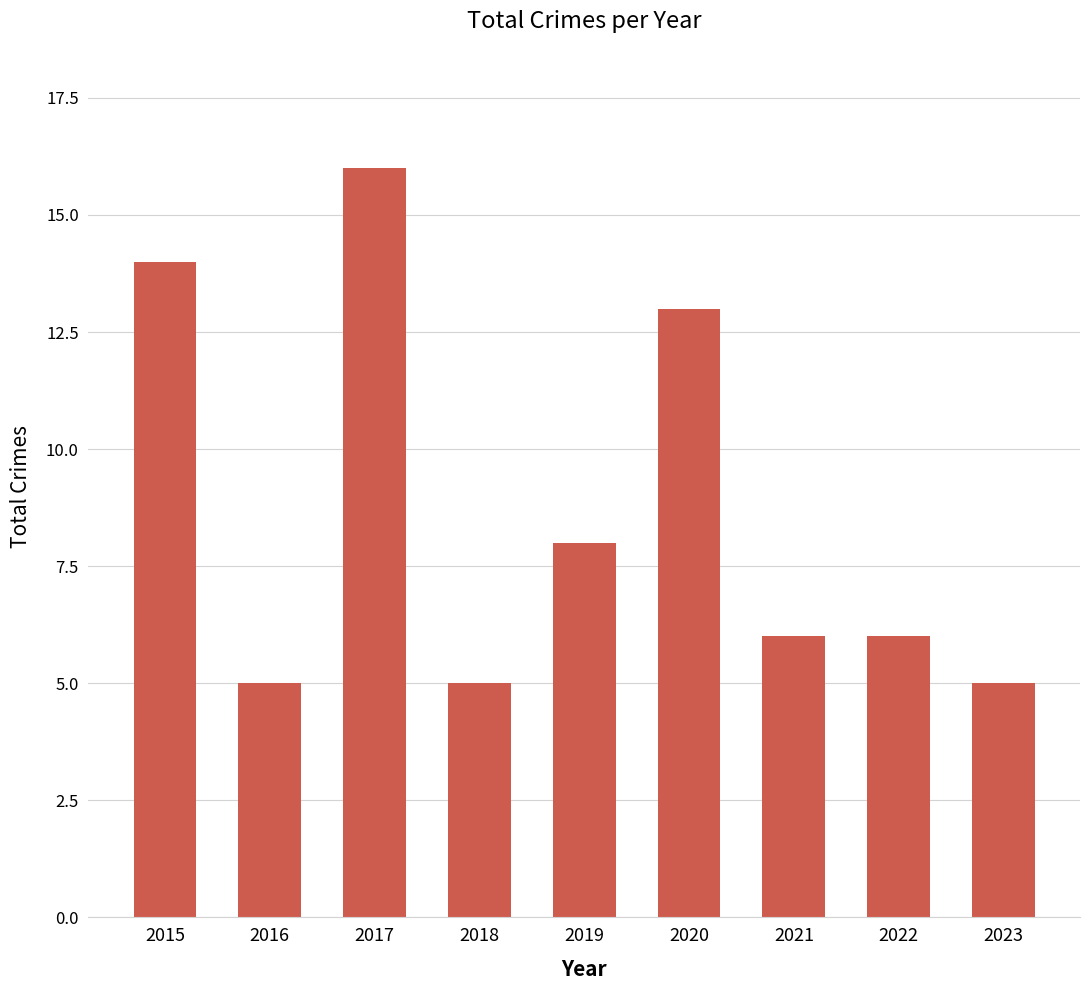

Which has a higher value, 2019 or 2016?

2019